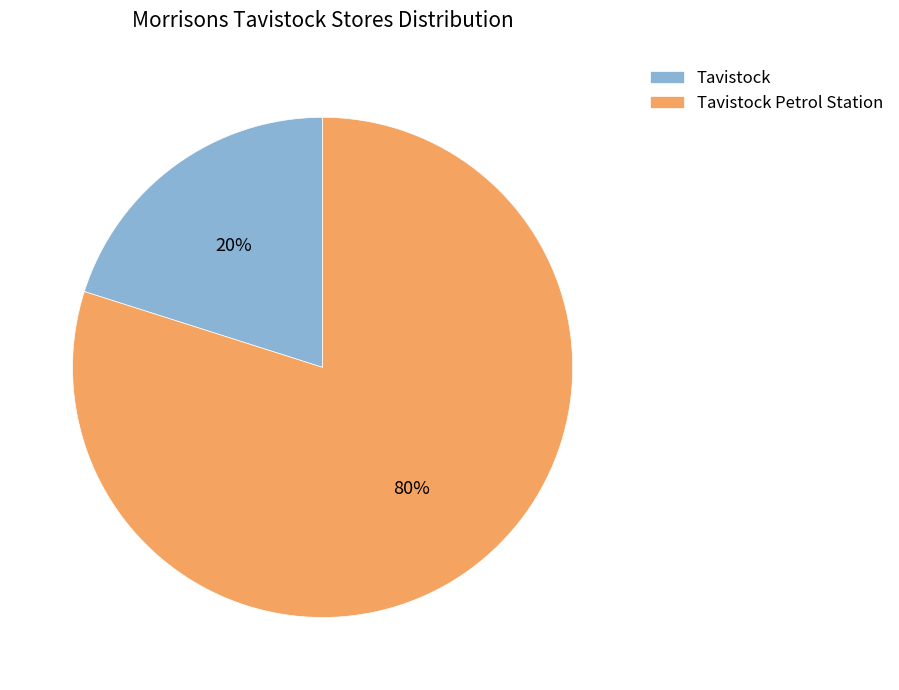

Is it true that Tavistock is 20% of the pie?

True